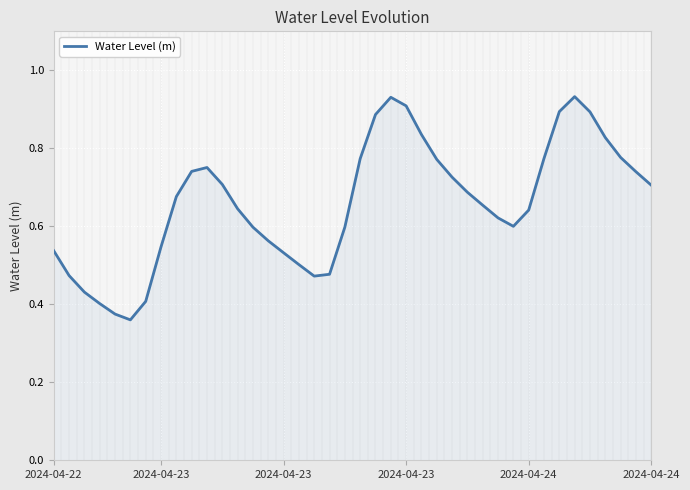

How many lines are shown in the chart?

1